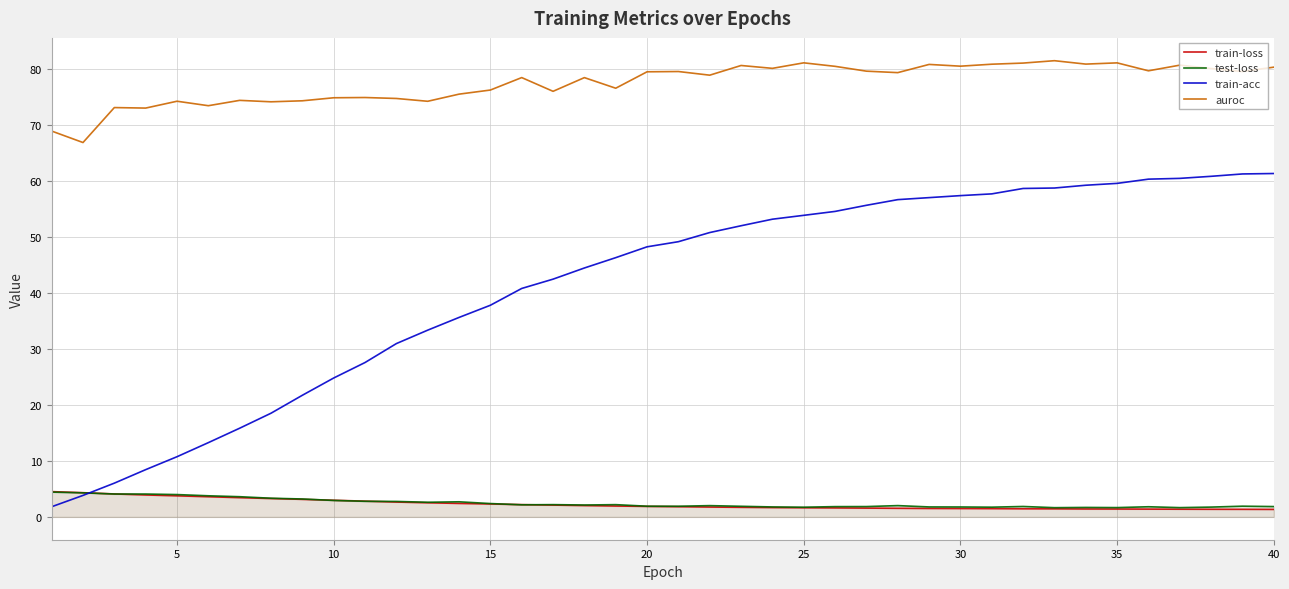

Which series has the largest total across all categories?

auroc